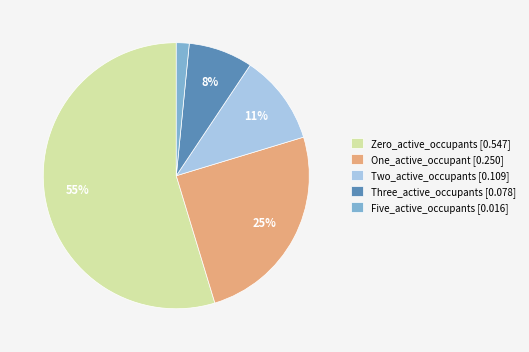

Is the sum of Two_active_occupants [0.109] and Three_active_occupants [0.078] greater than half?

No